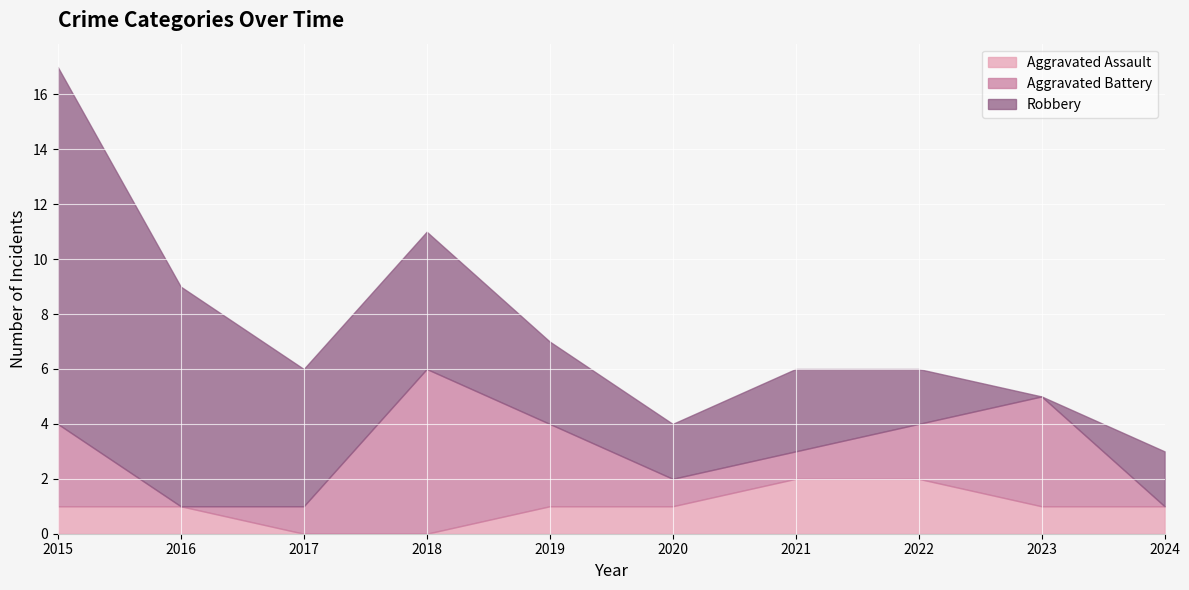

Which series has the largest total across all categories?

Robbery